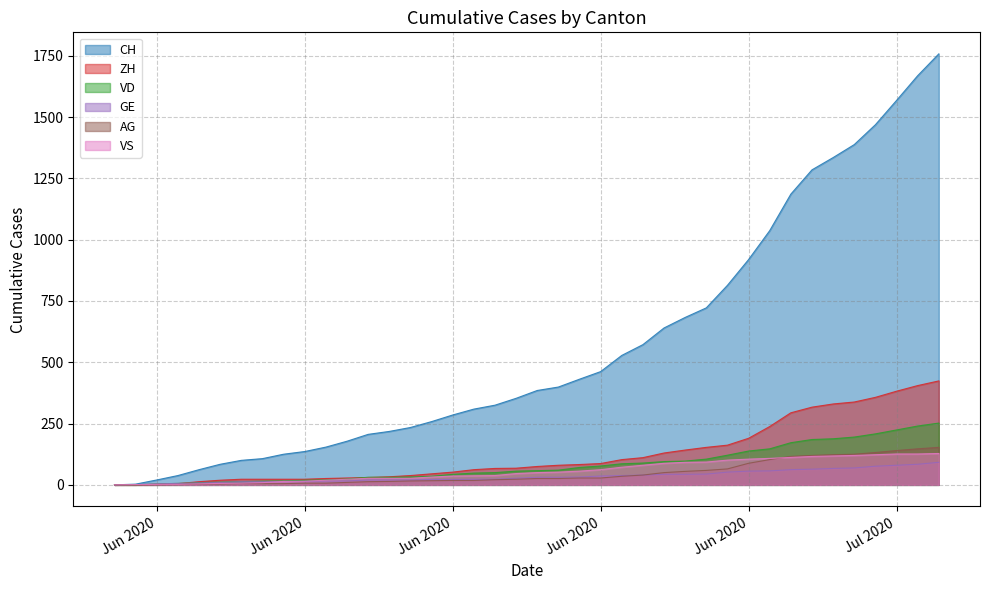

True or false: AG has a value of 37 at 2020-06-29.

False